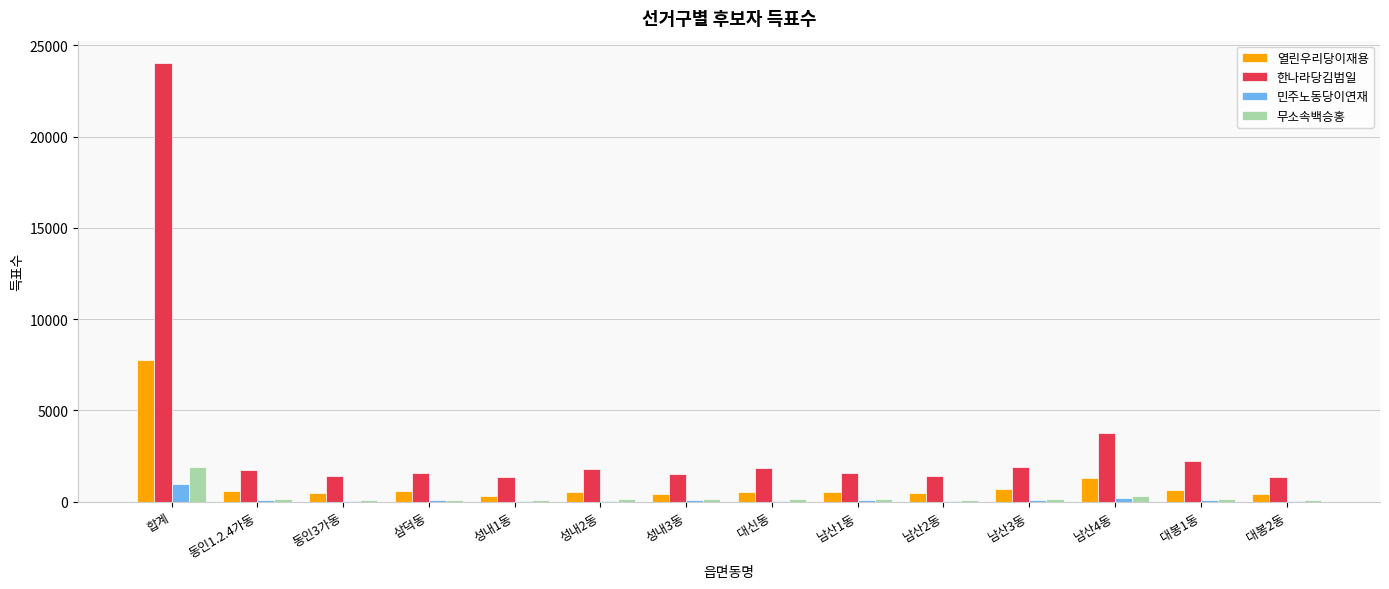

What is the maximum value shown in the chart?

24056